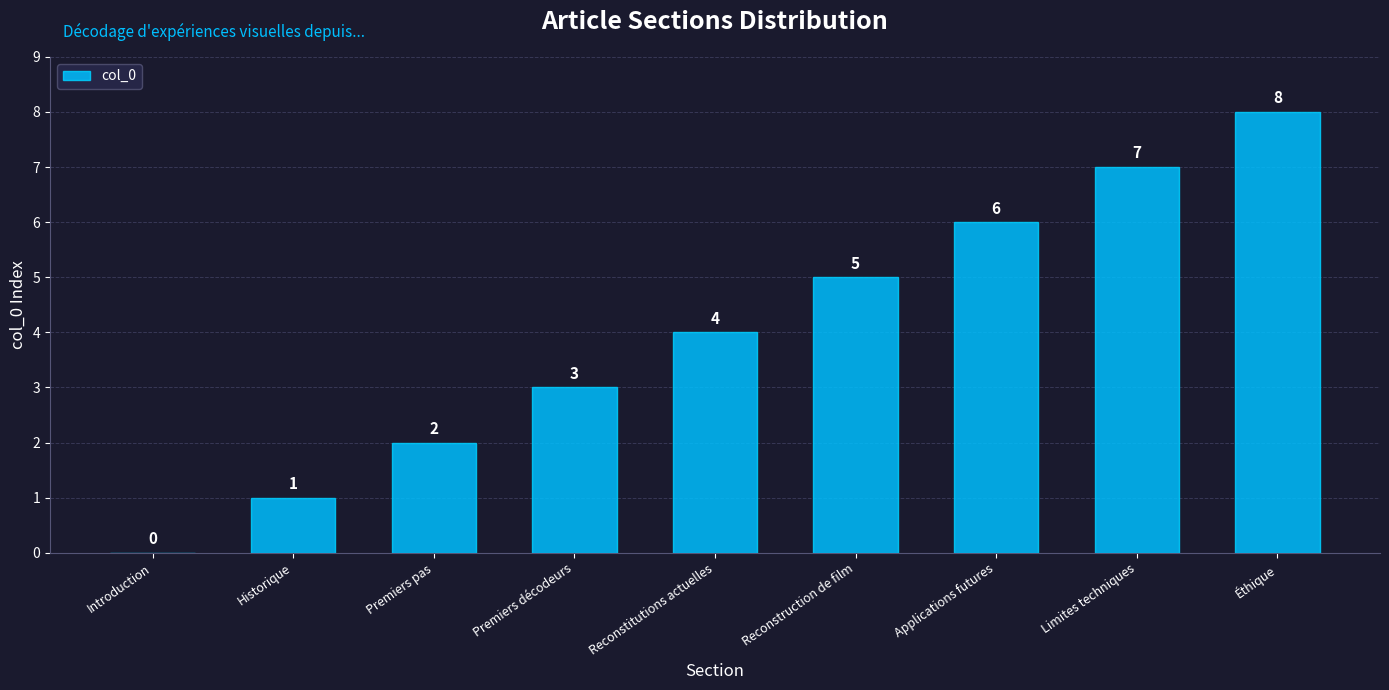

What is the sum of the values at Limites techniques and Premiers décodeurs?

10